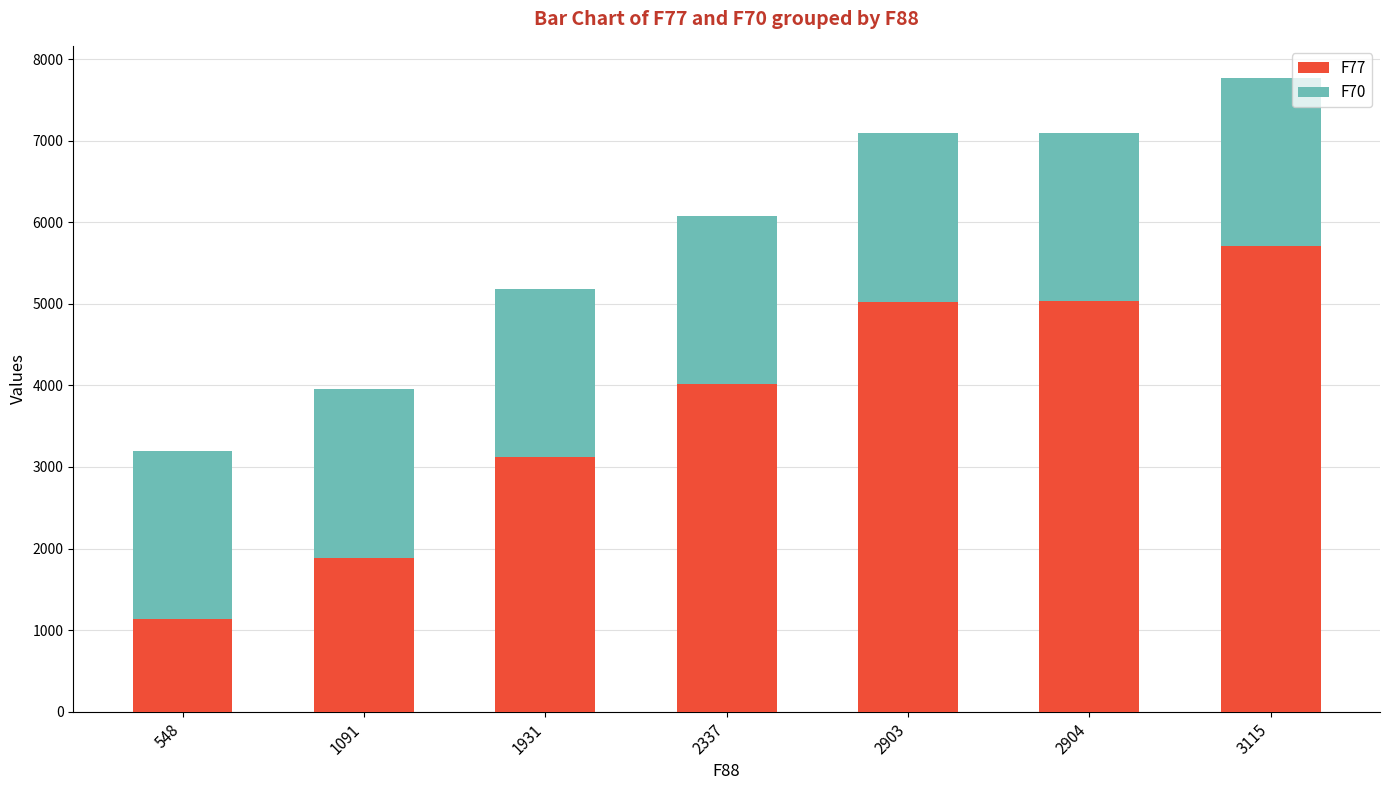

What is the sum of all F77 values?

25921